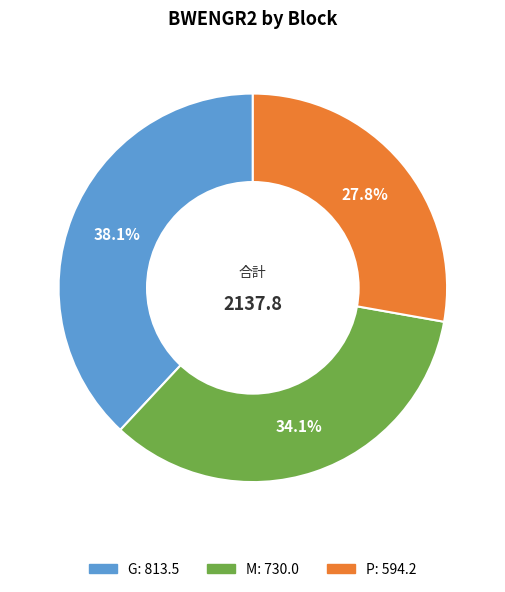

Count the number of slices in the pie.

3